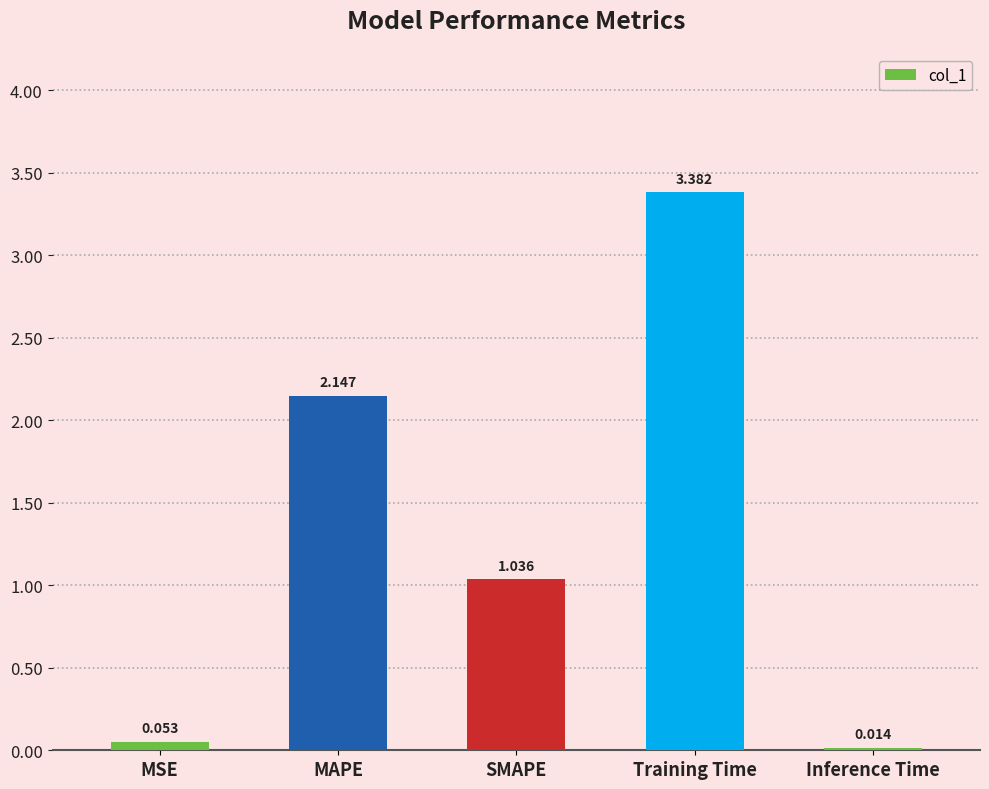

What is the label of the 4th bar from the left?

Training Time